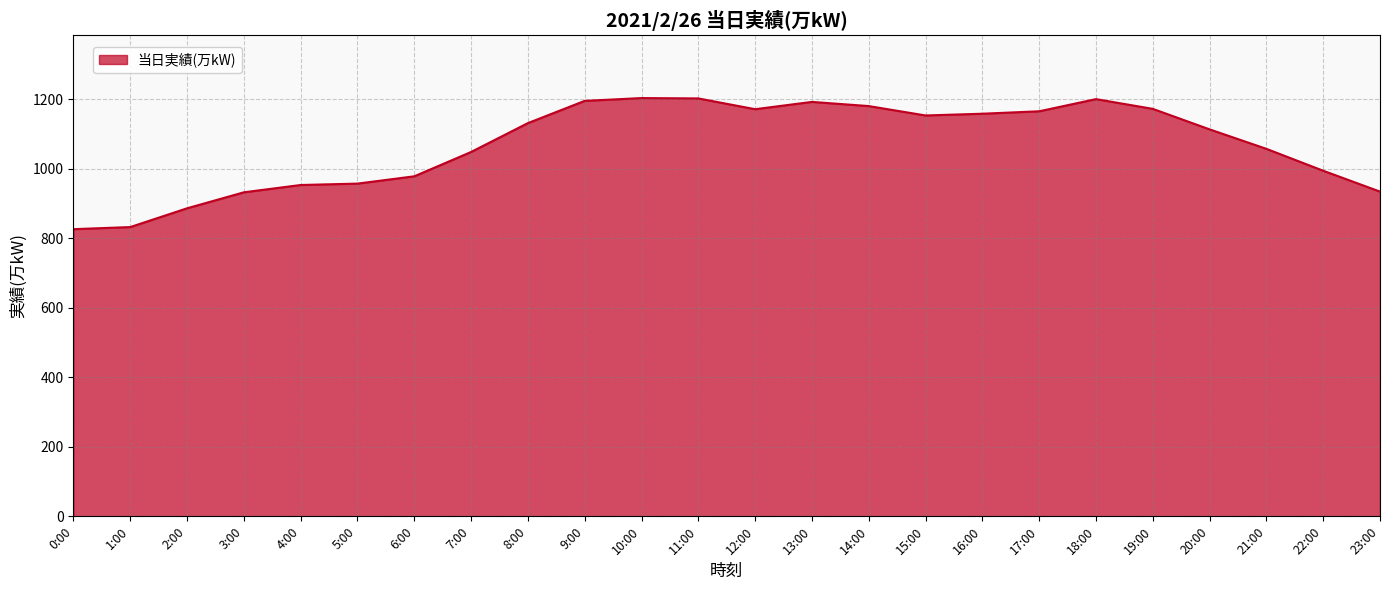

True or false: the data shows 487 at 17:00.

False